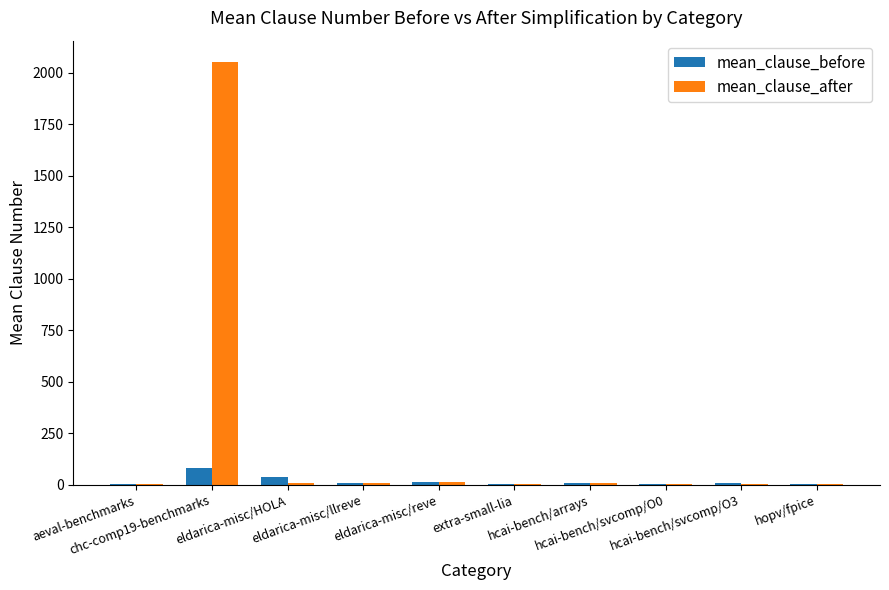

Count the number of data series in this chart.

2